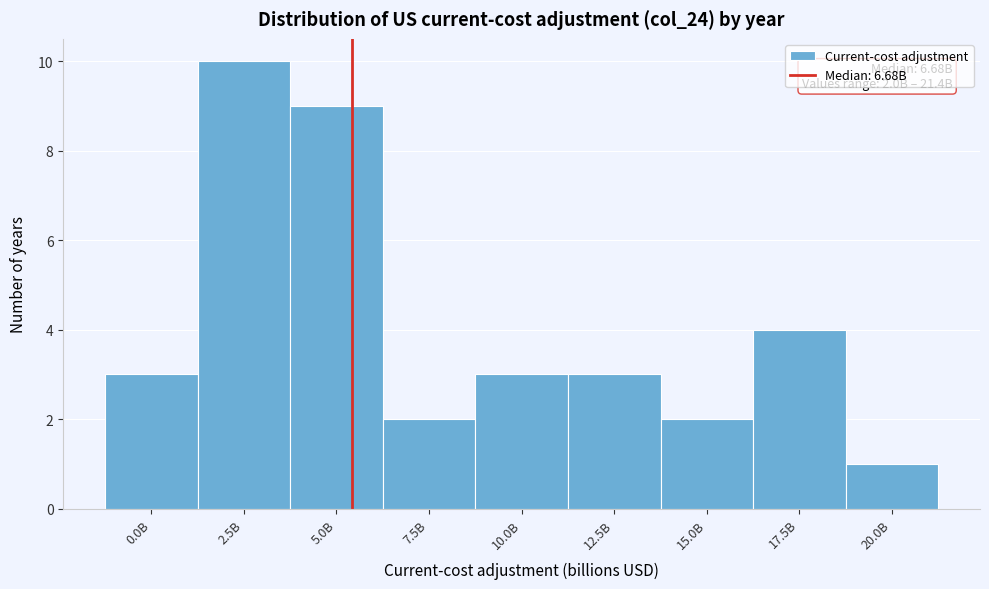

Reading left to right, extract all data points from this chart.

0.0B=3	2.5B=10	5.0B=9	7.5B=2	10.0B=3	12.5B=3	15.0B=2	17.5B=4	20.0B=1